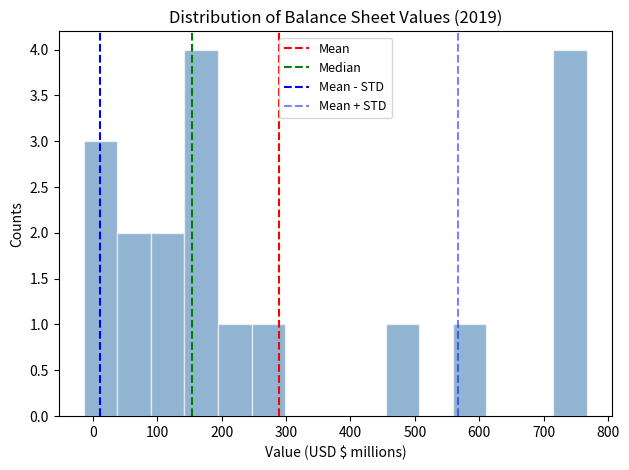

How tall is the bar that spans 720 to 770 on the x-axis? Neither the bar edges nor the heights are printed on the chart, so give them approximately, as read against the axes.

4